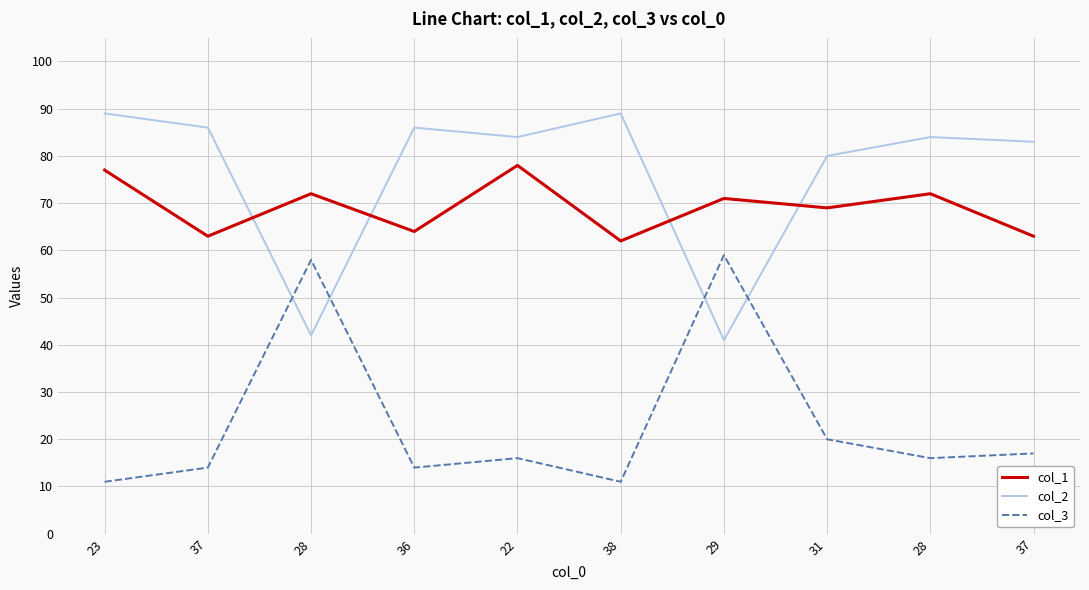

Which has a higher value, 23 or 29?

23